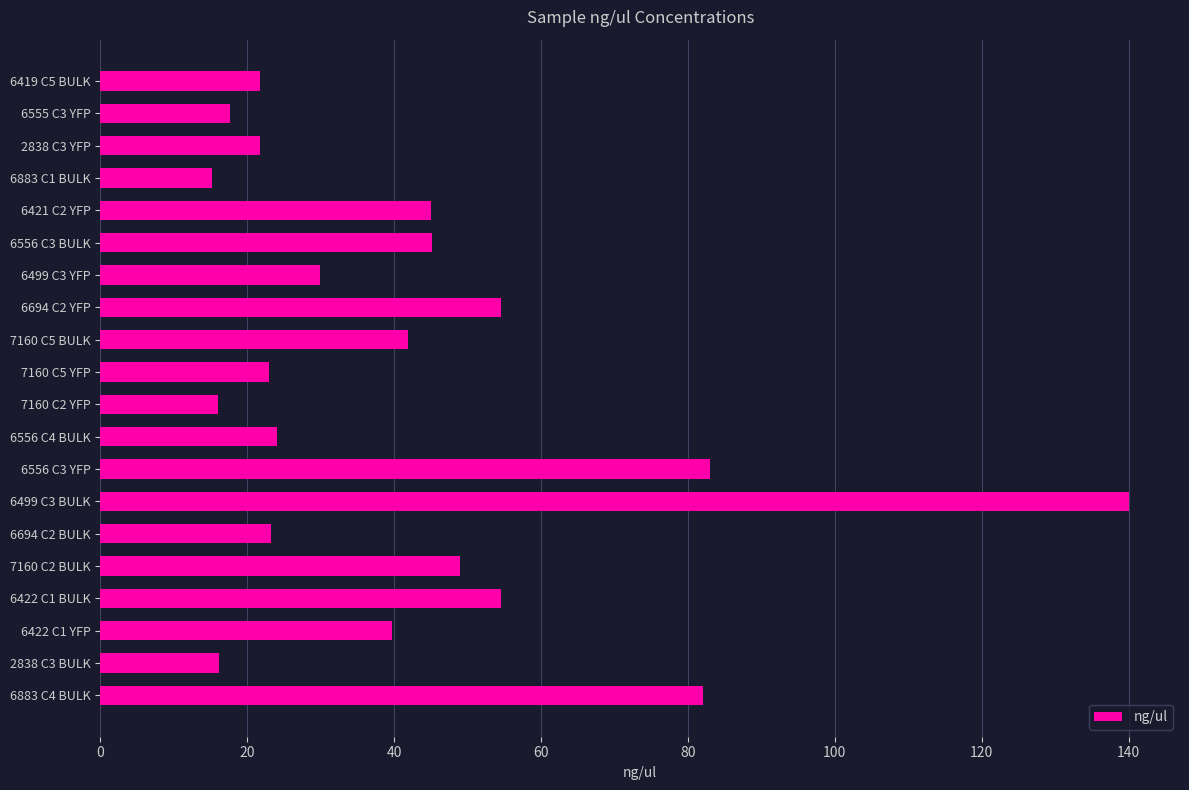

What is the sum of all values?

843.7